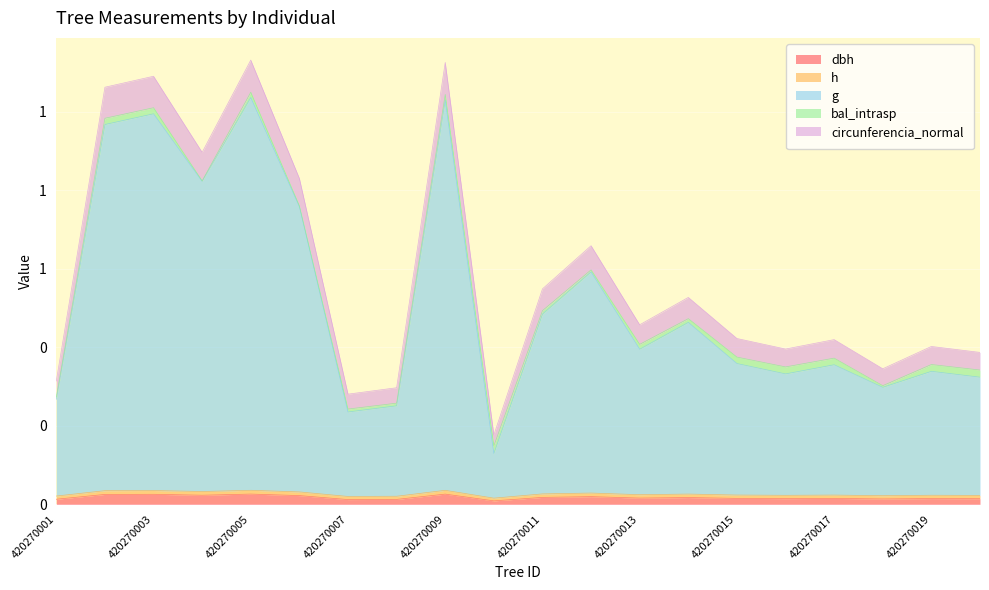

At which category is the sum across all series the highest?

420270005